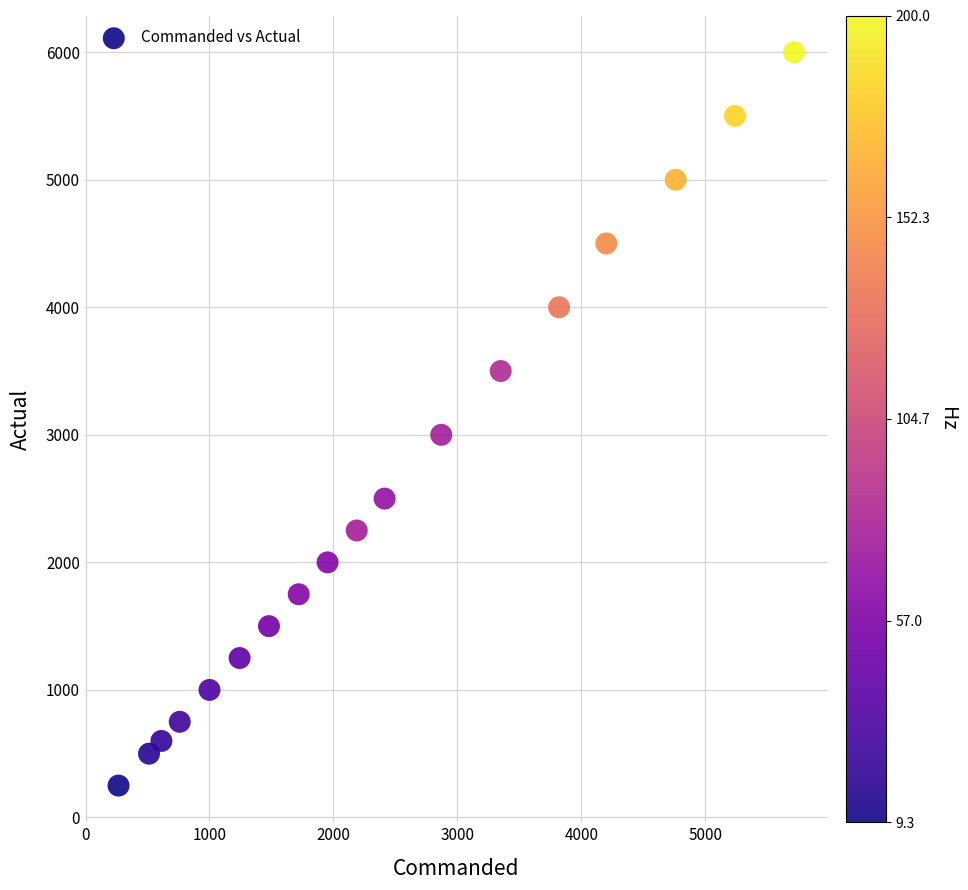

What Y value in the scatter plot is closest to 3125?

3000